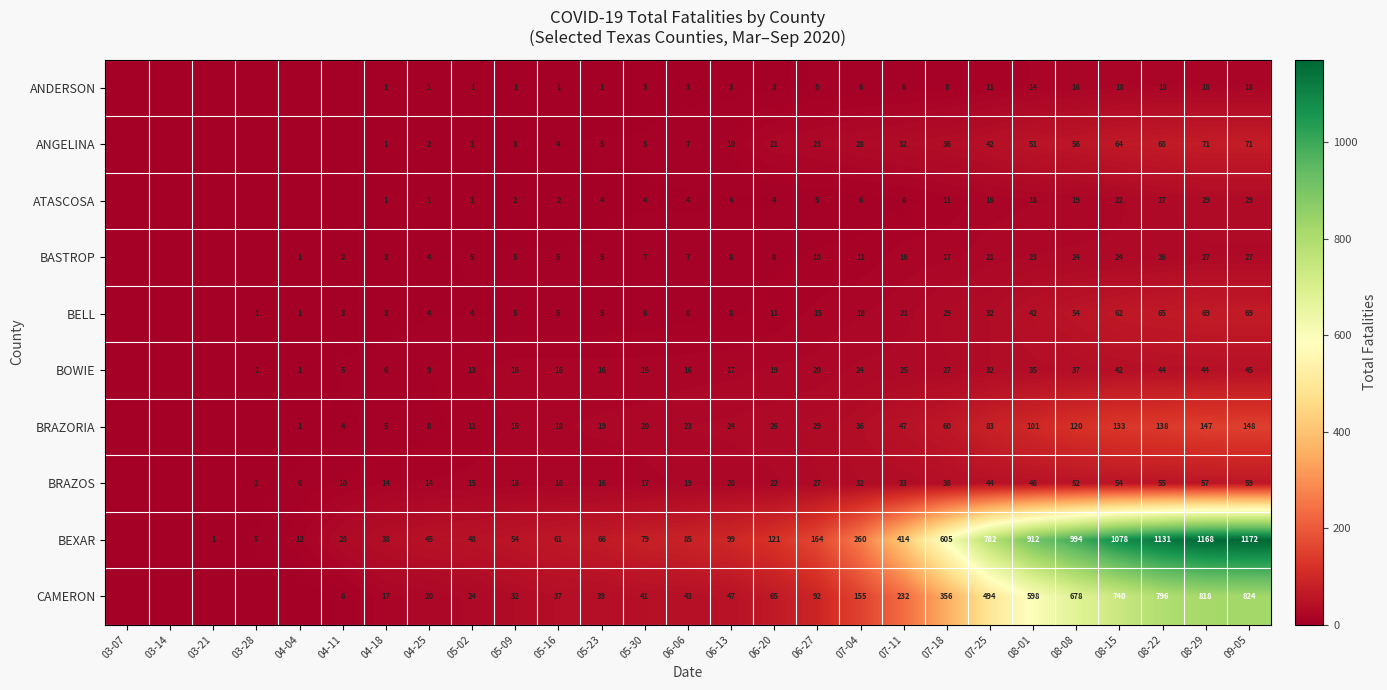

Rank the series at 05-30 from lowest to highest value.

ANDERSON, ATASCOSA, ANGELINA, BELL, BASTROP, BOWIE, BRAZOS, BRAZORIA, CAMERON, BEXAR